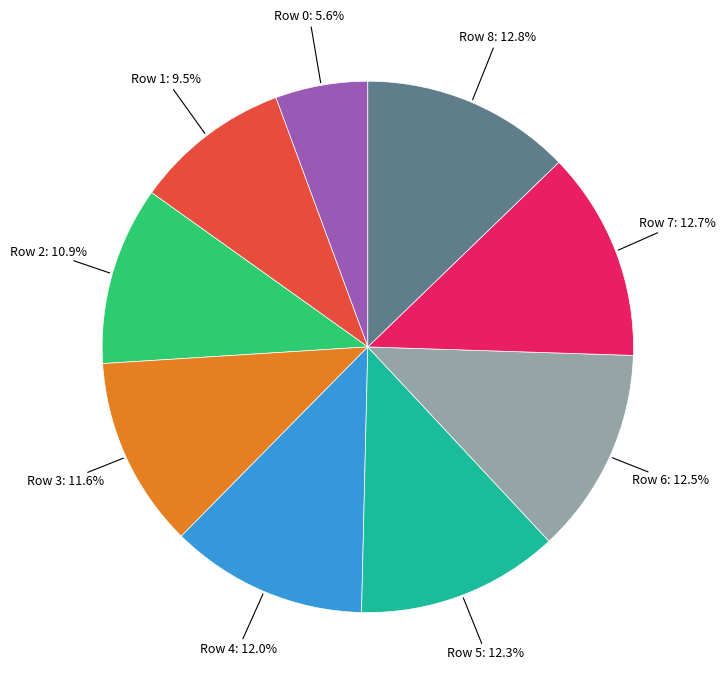

Is there any slice that represents more than half of the pie?

No